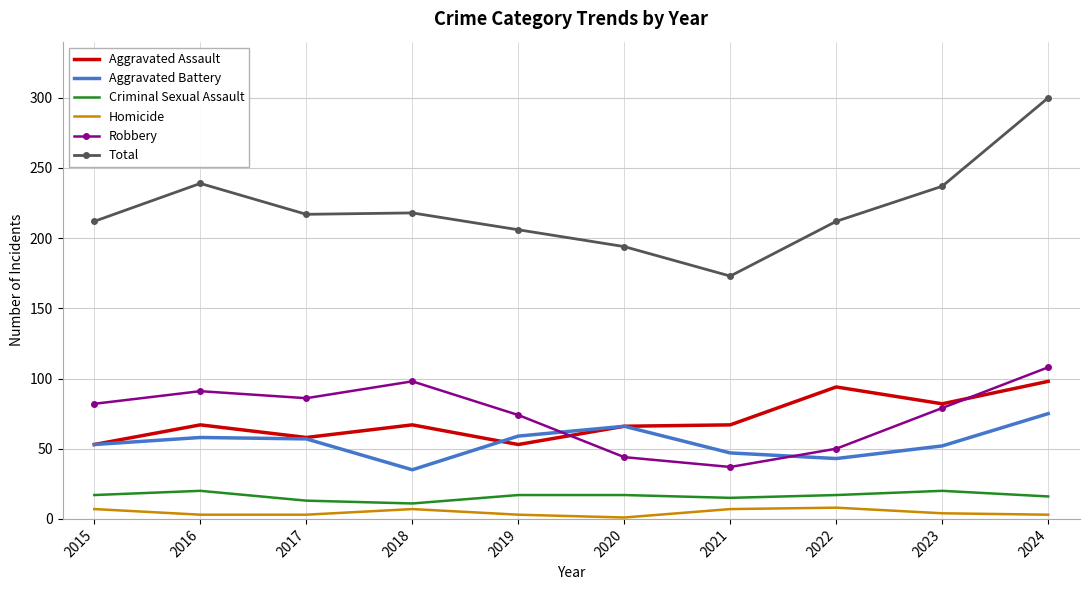

The value of Criminal Sexual Assault at 2015 is 4. True or false?

False